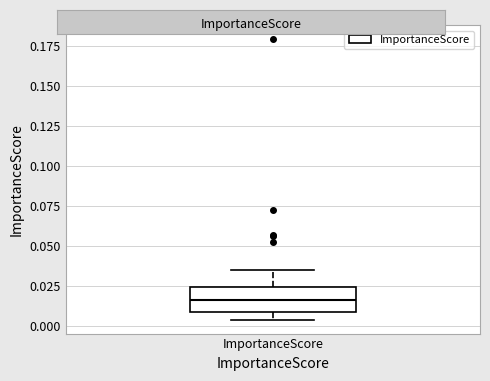

Read this box plot against the y-axis: the position of the median line, the range covered by the box, and the ends of both whiskers. The values are not printed on the chart, so give them approximately, as read against the axis.

median 0.015, box 0.010 to 0.025, whiskers 0.005 to 0.035